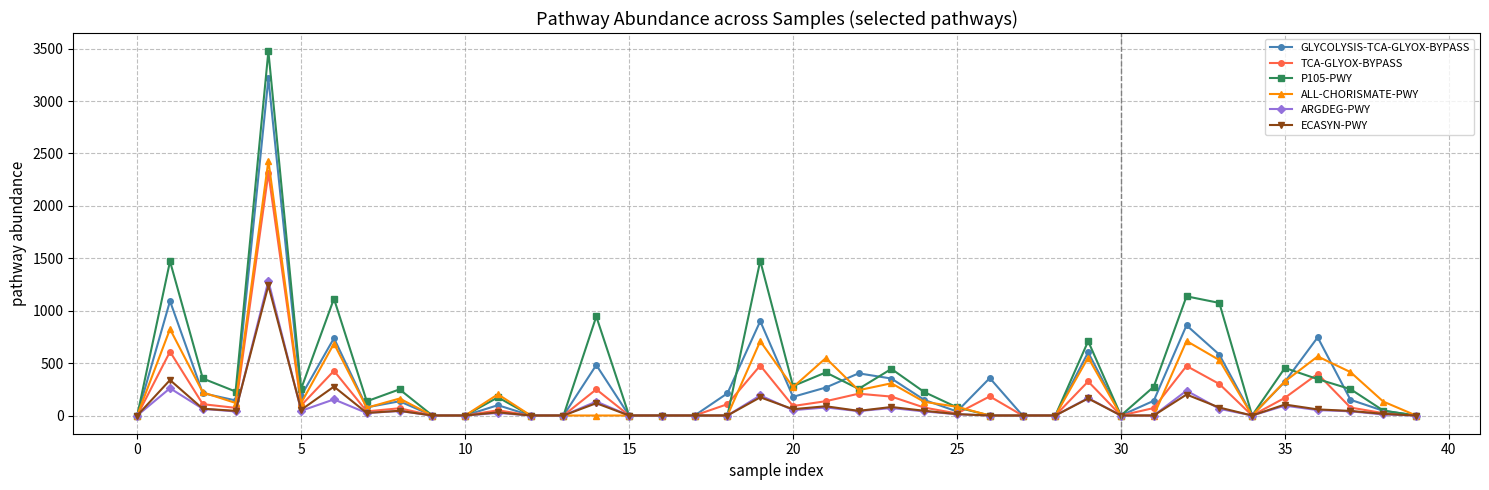

What is the sum of all ARGDEG-PWY values?

3217.4